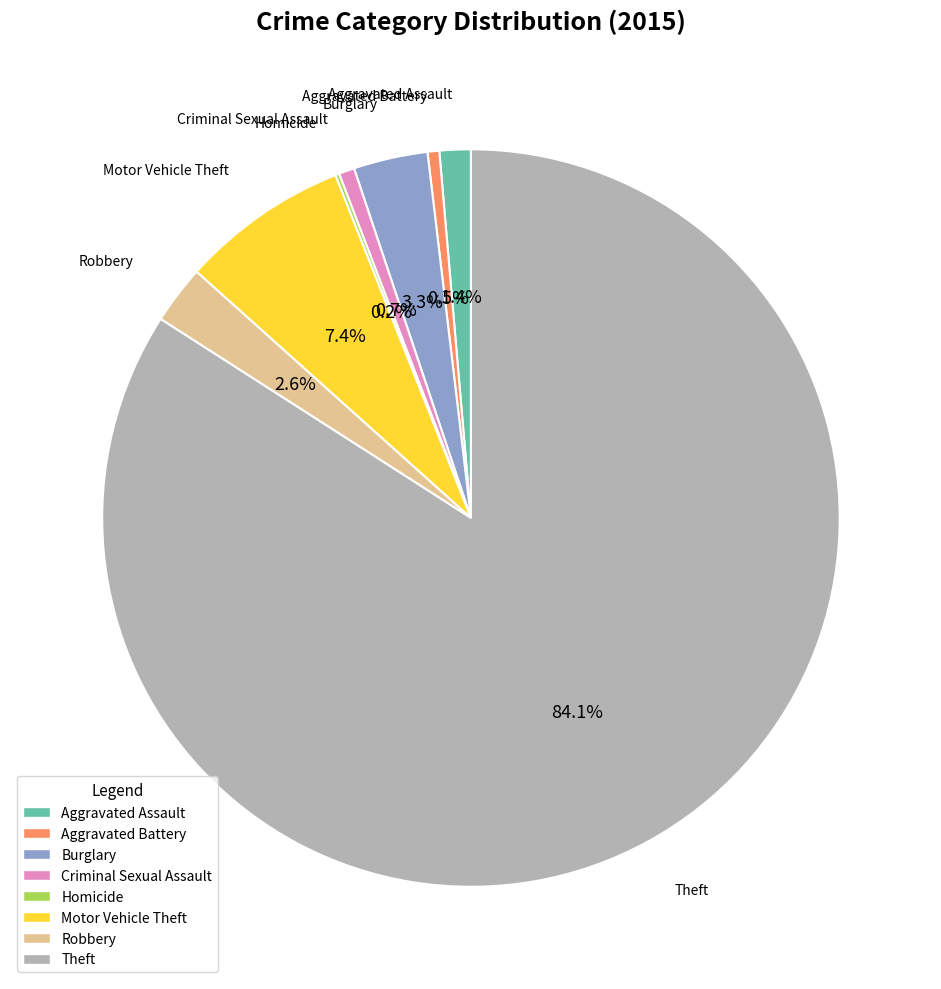

Is there any slice that represents more than half of the pie?

Yes